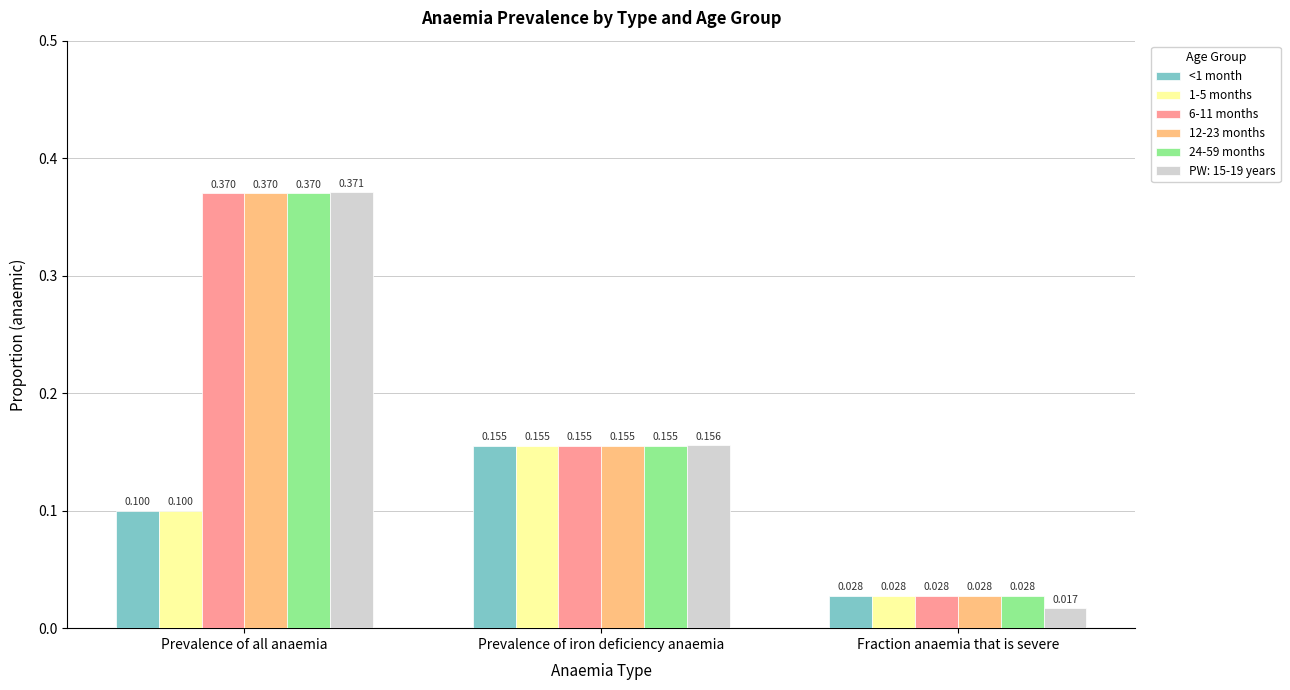

What is the approximate value of 1-5 months at Prevalence of all anaemia?

0.1